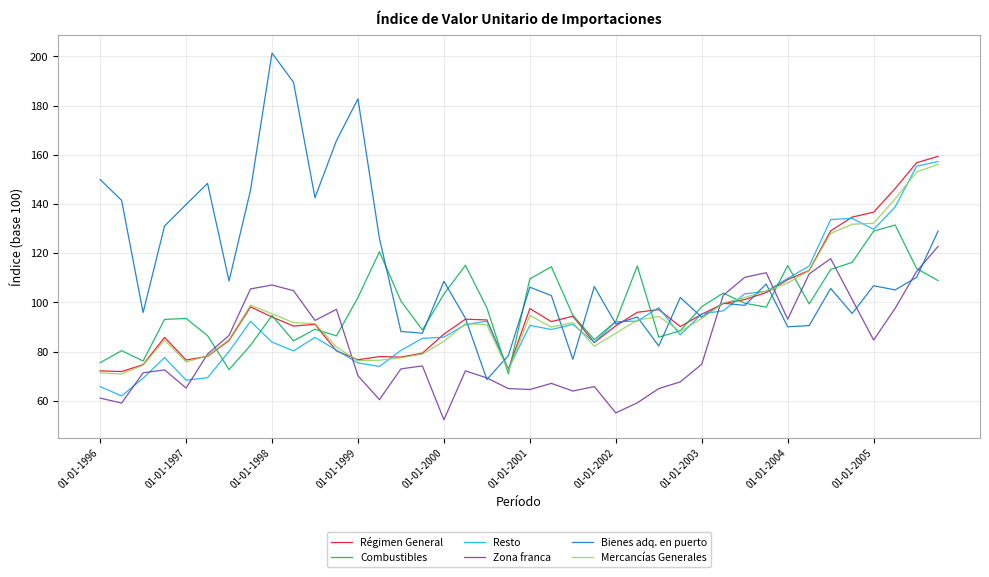

What is the lowest value of the Mercancías Generales series?

70.9